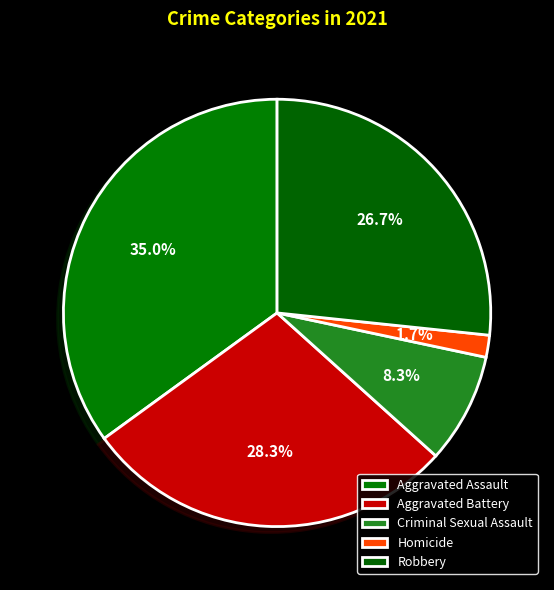

True or false: Aggravated Battery accounts for 28% of the total.

True